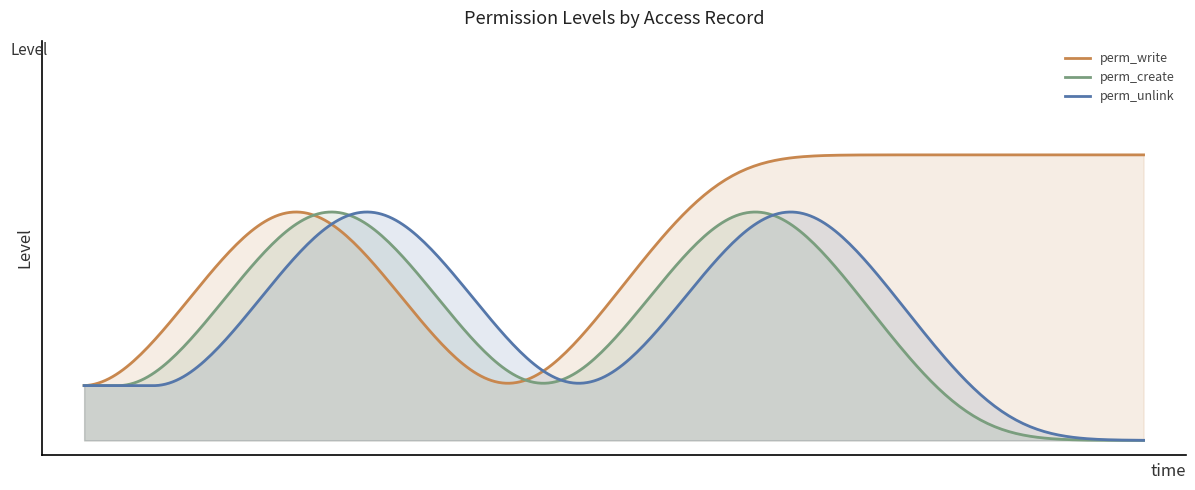

Between access_account_followup_followup_manager and access_account_followup_stat_invoice, which series saw the biggest shift?

perm_create